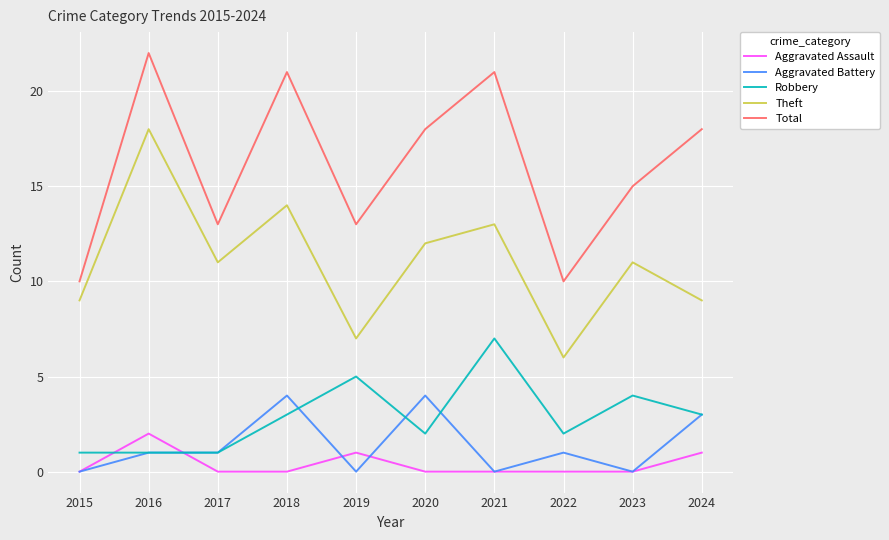

At 2019, list the series in order from smallest to largest.

Aggravated Battery, Aggravated Assault, Robbery, Theft, Total